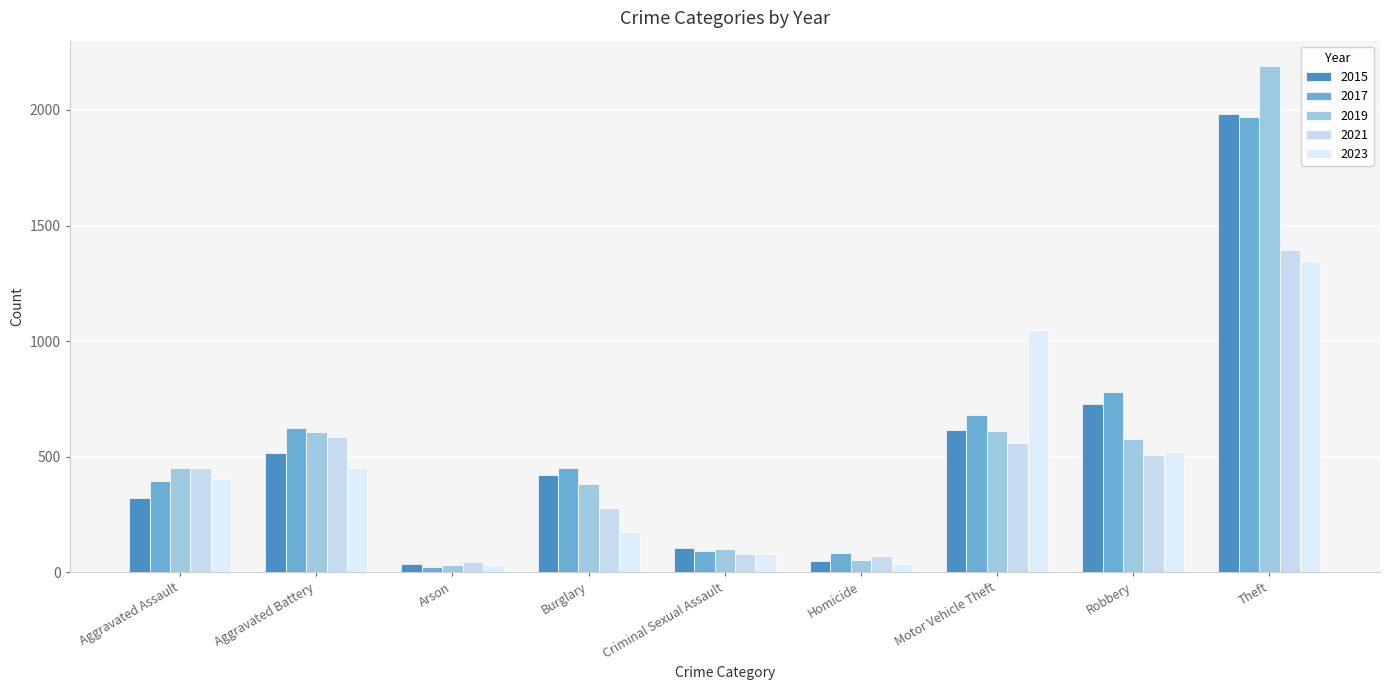

Are the bars horizontal?

No